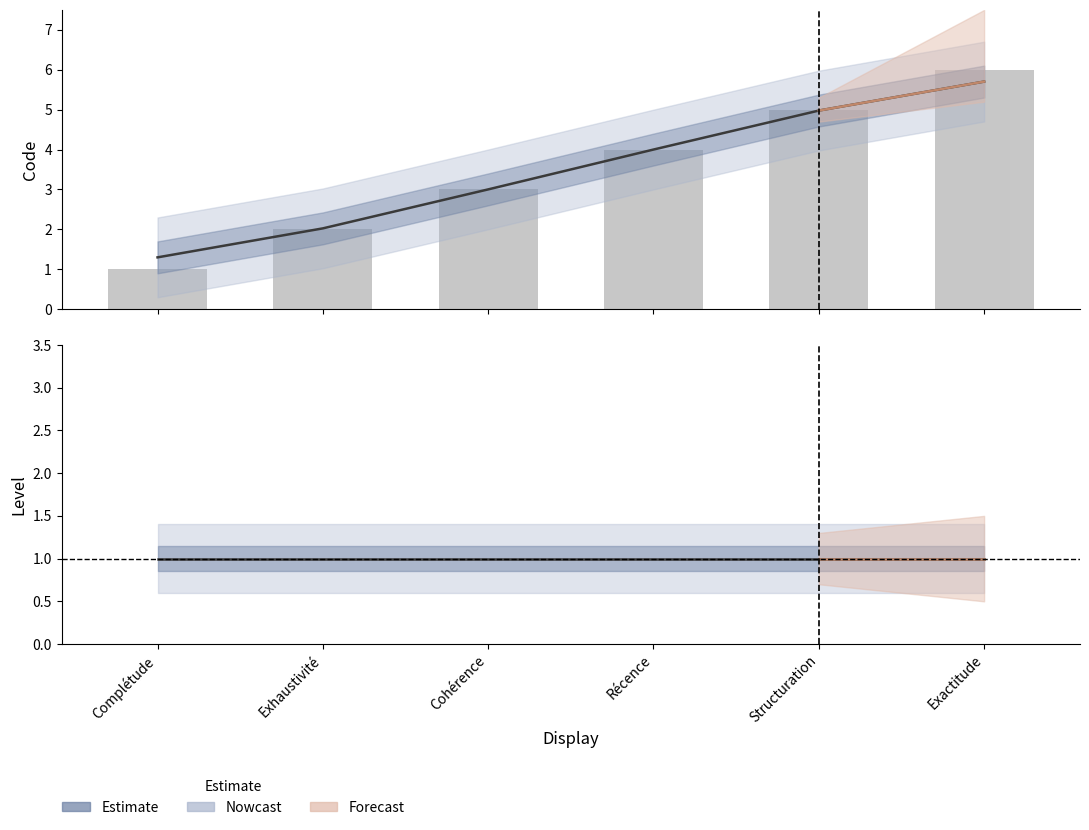

List the labels in order of value, largest first.

Exactitude, Structuration, Récence, Cohérence, Exhaustivité, Complétude